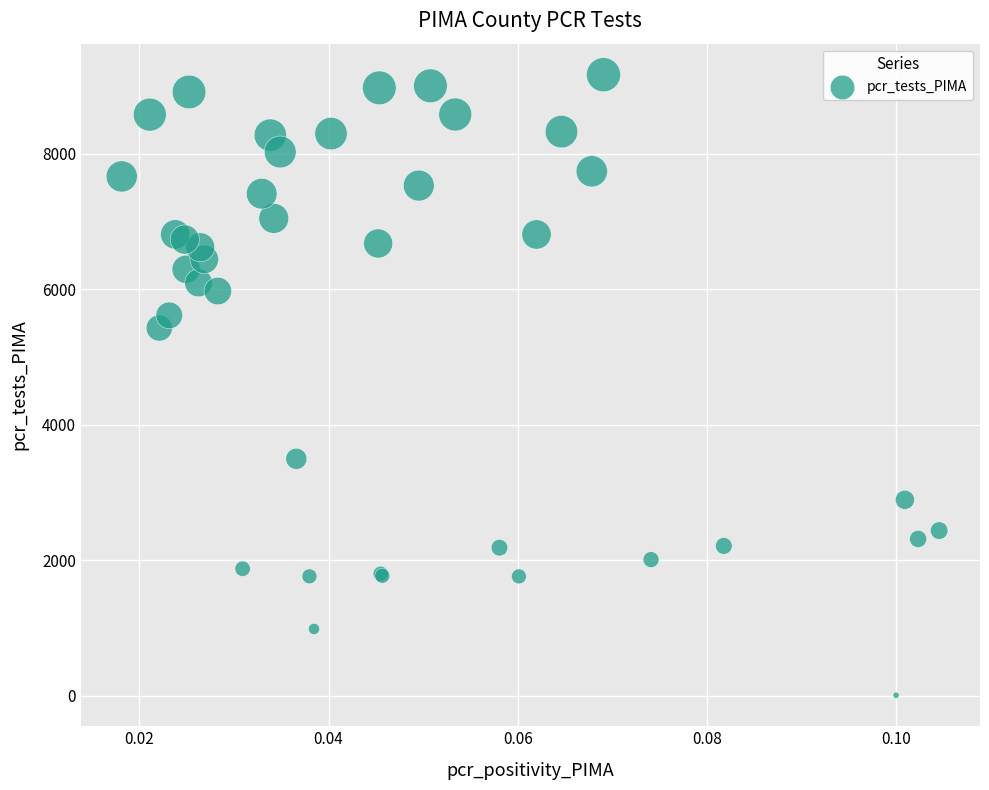

What Y value in the scatter plot is closest to 4587?

5428